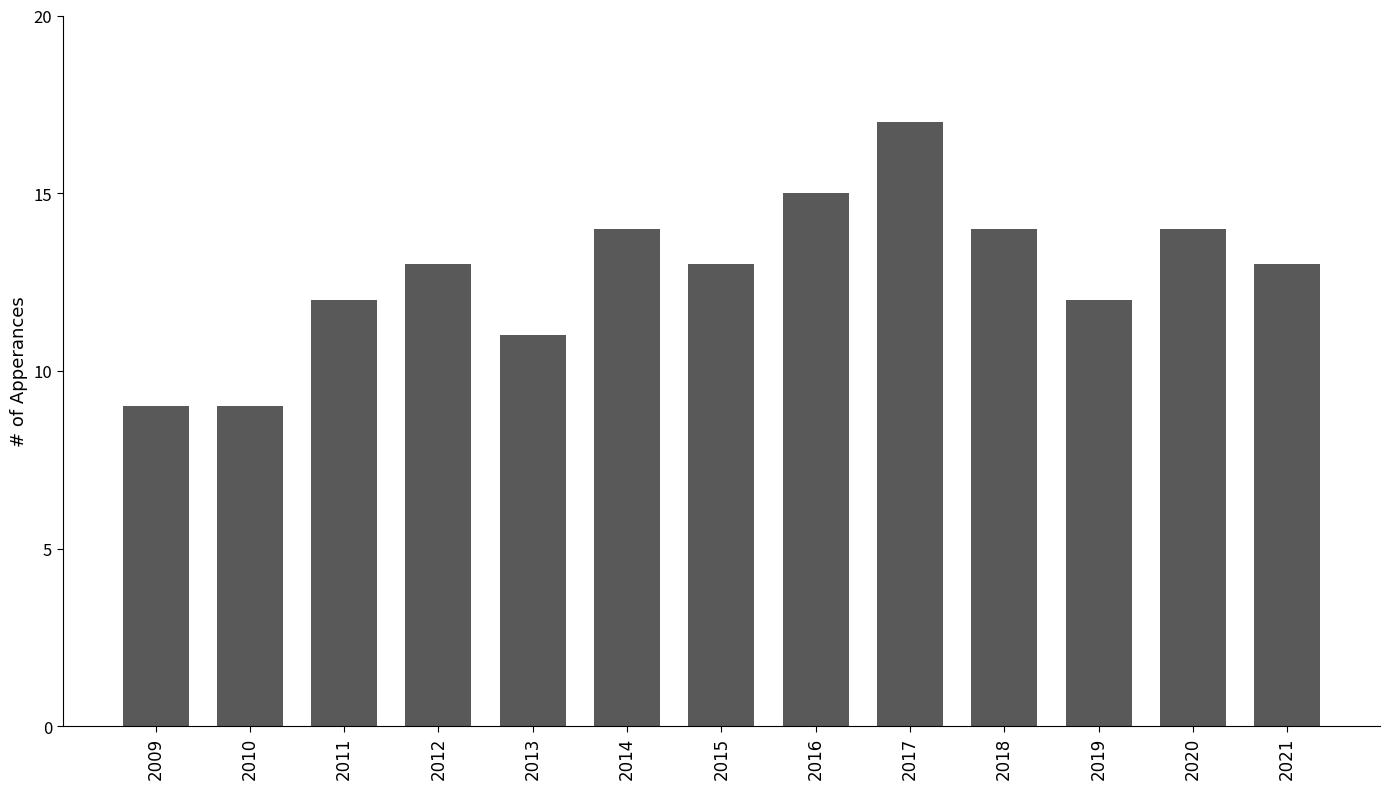

What is the minimum value shown in the chart?

9